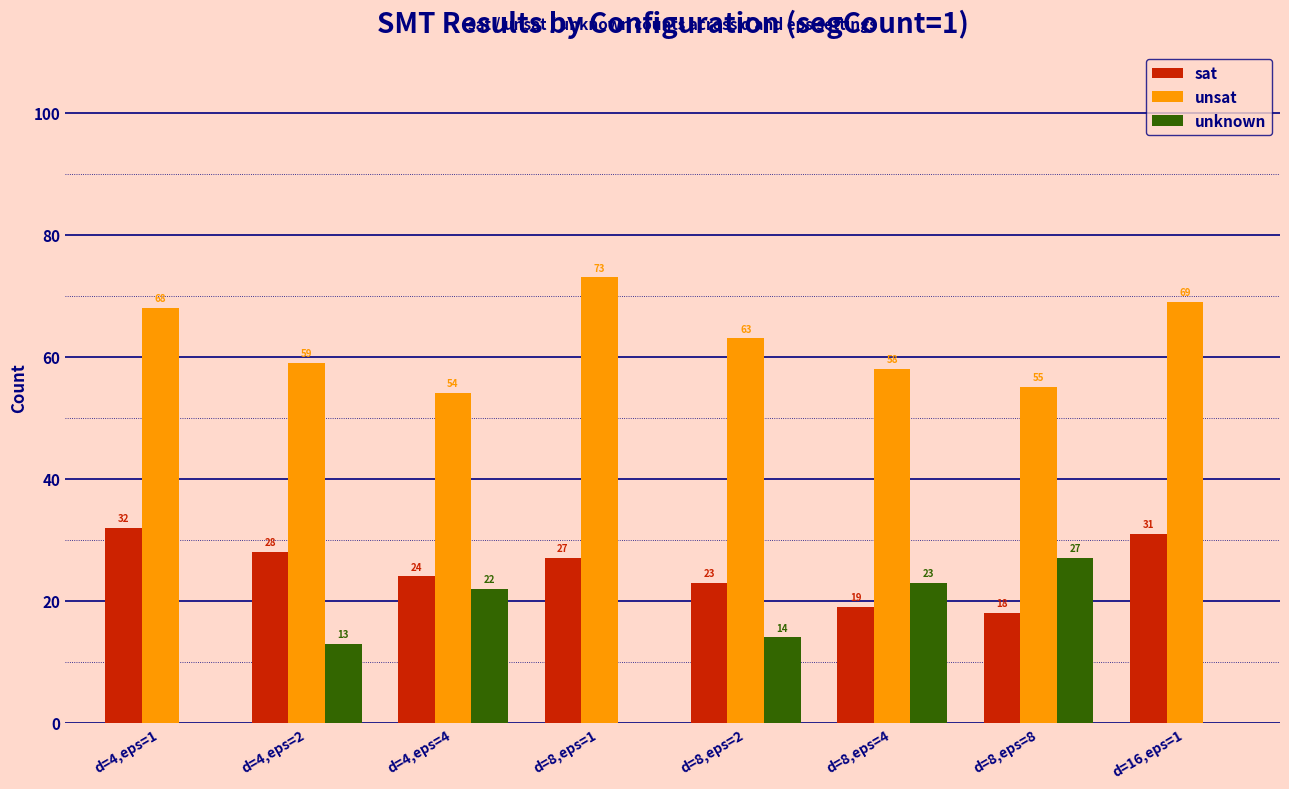

How many categories are shown in the chart?

8